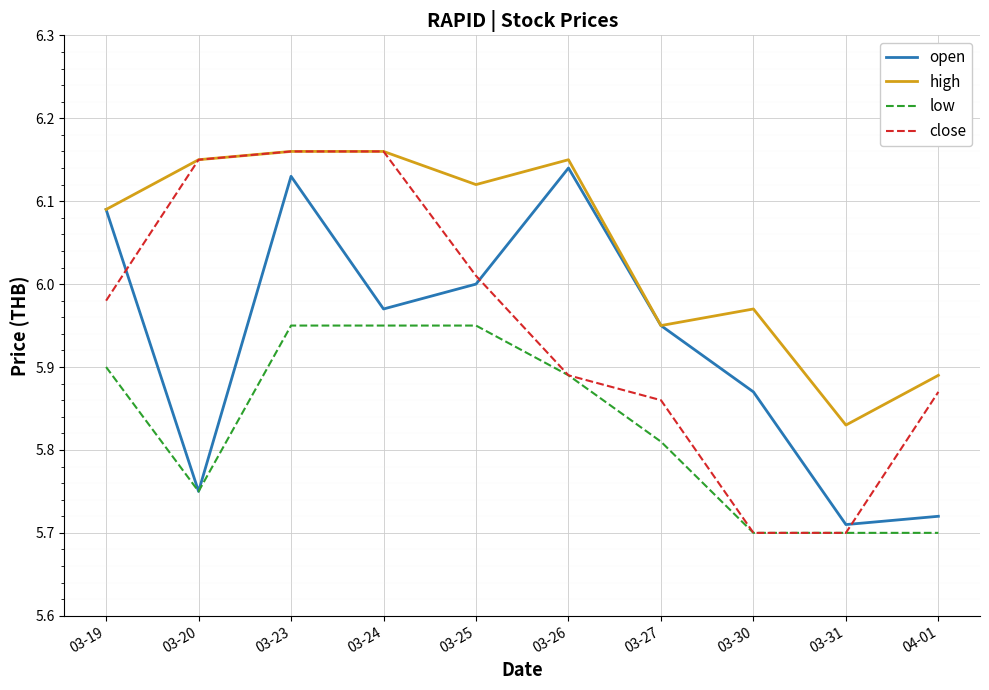

The value of close at 03-30 is 7.8. True or false?

False